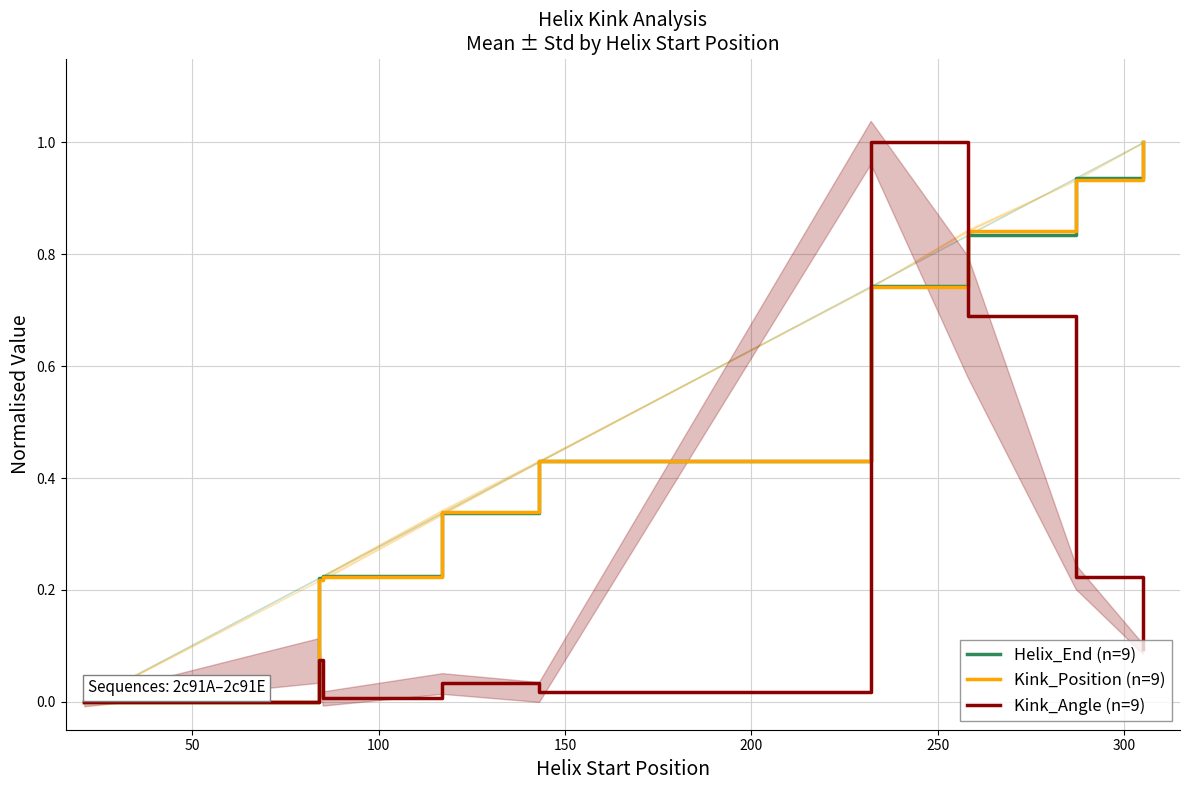

Which series has the widest spread of values?

Helix_End (n=9)